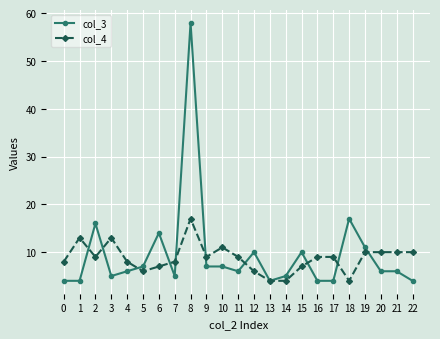

Does the chart have visible grid lines?

Yes